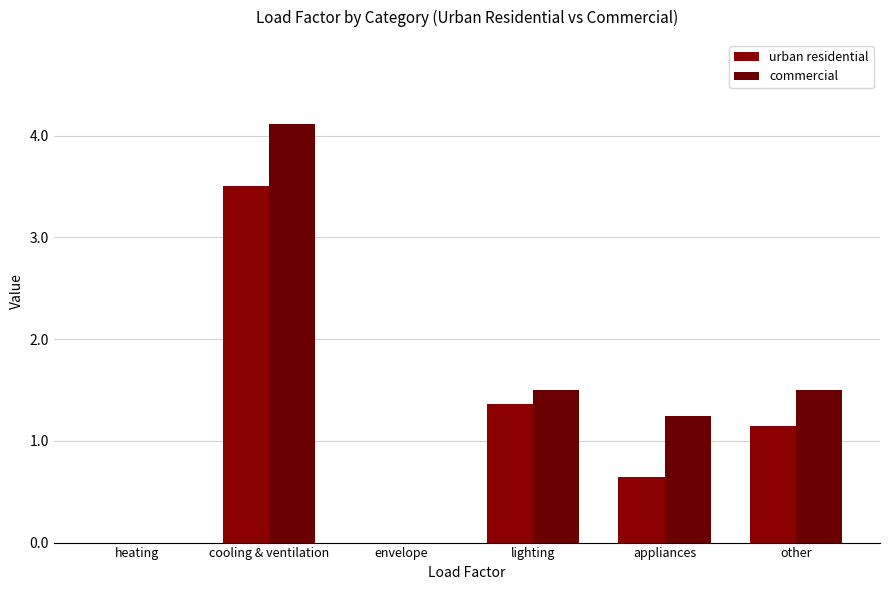

How many series are shown in this chart?

2